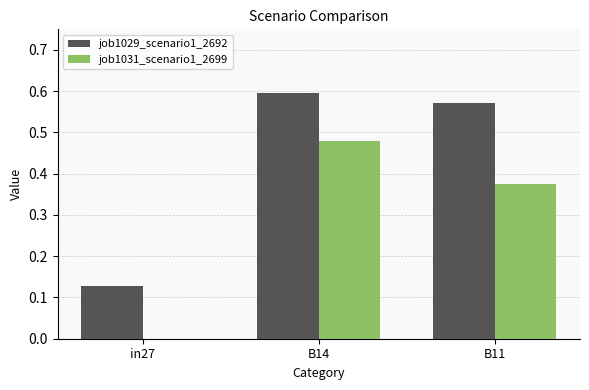

The value of job1031_scenario1_2699 at in27 is 0.0. True or false?

True